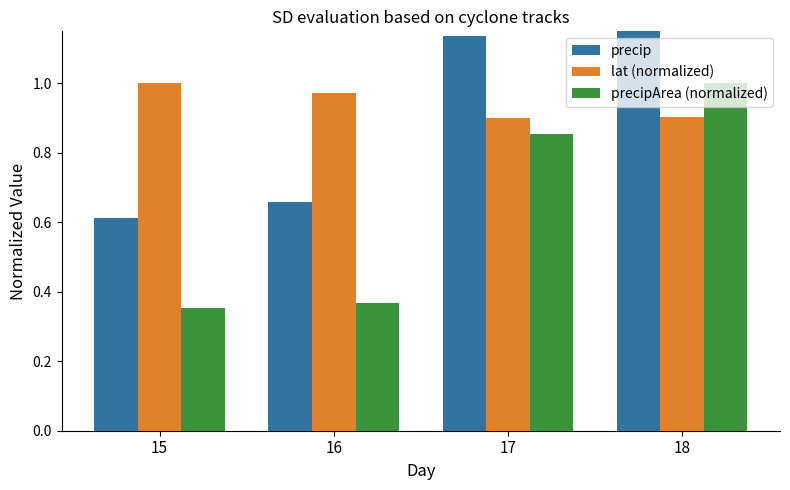

What is the difference between the highest and lowest values at 15?

0.6